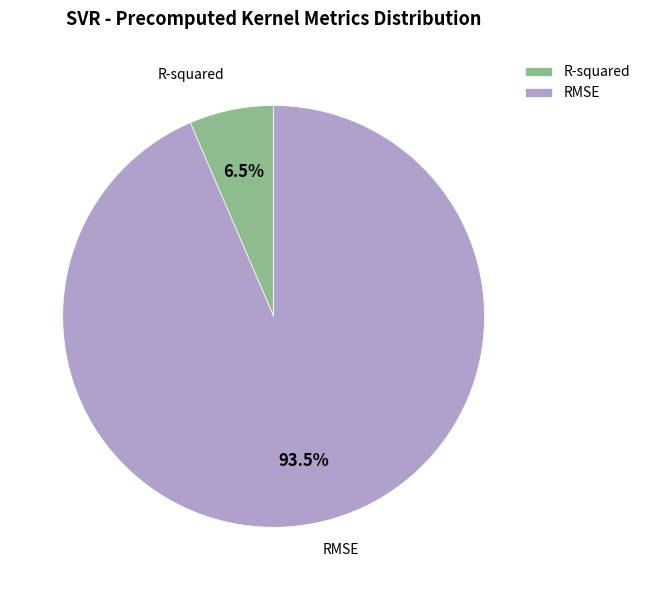

Between RMSE and R-squared, which is larger?

RMSE